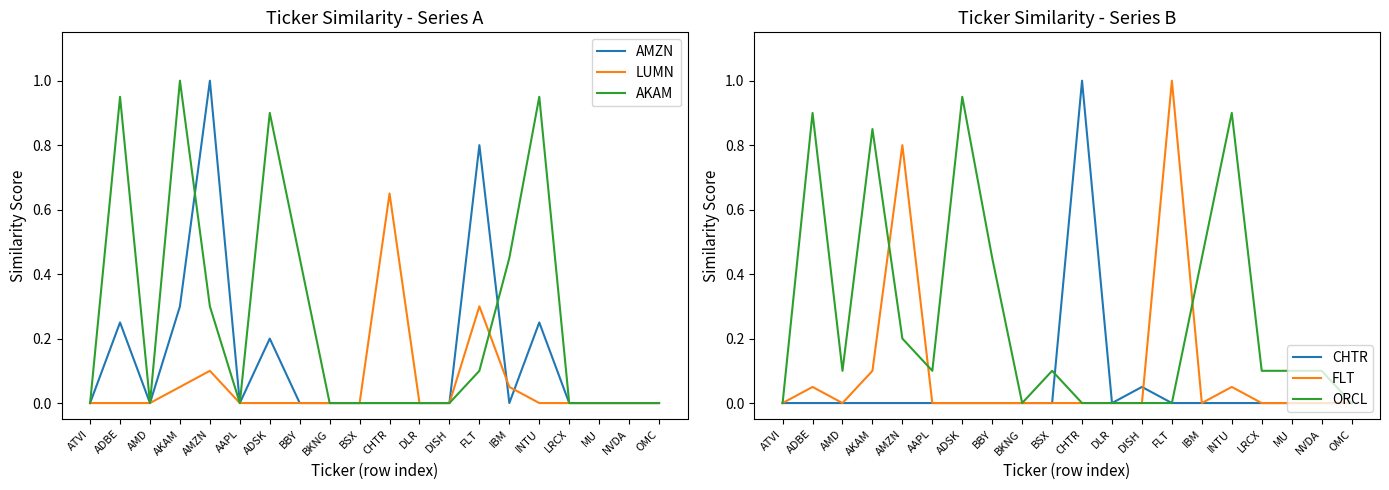

Is this an area chart (filled region under the line)?

No